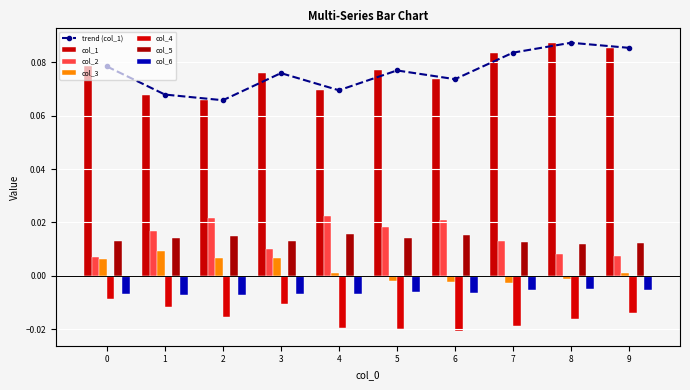

Are the bars horizontal?

No